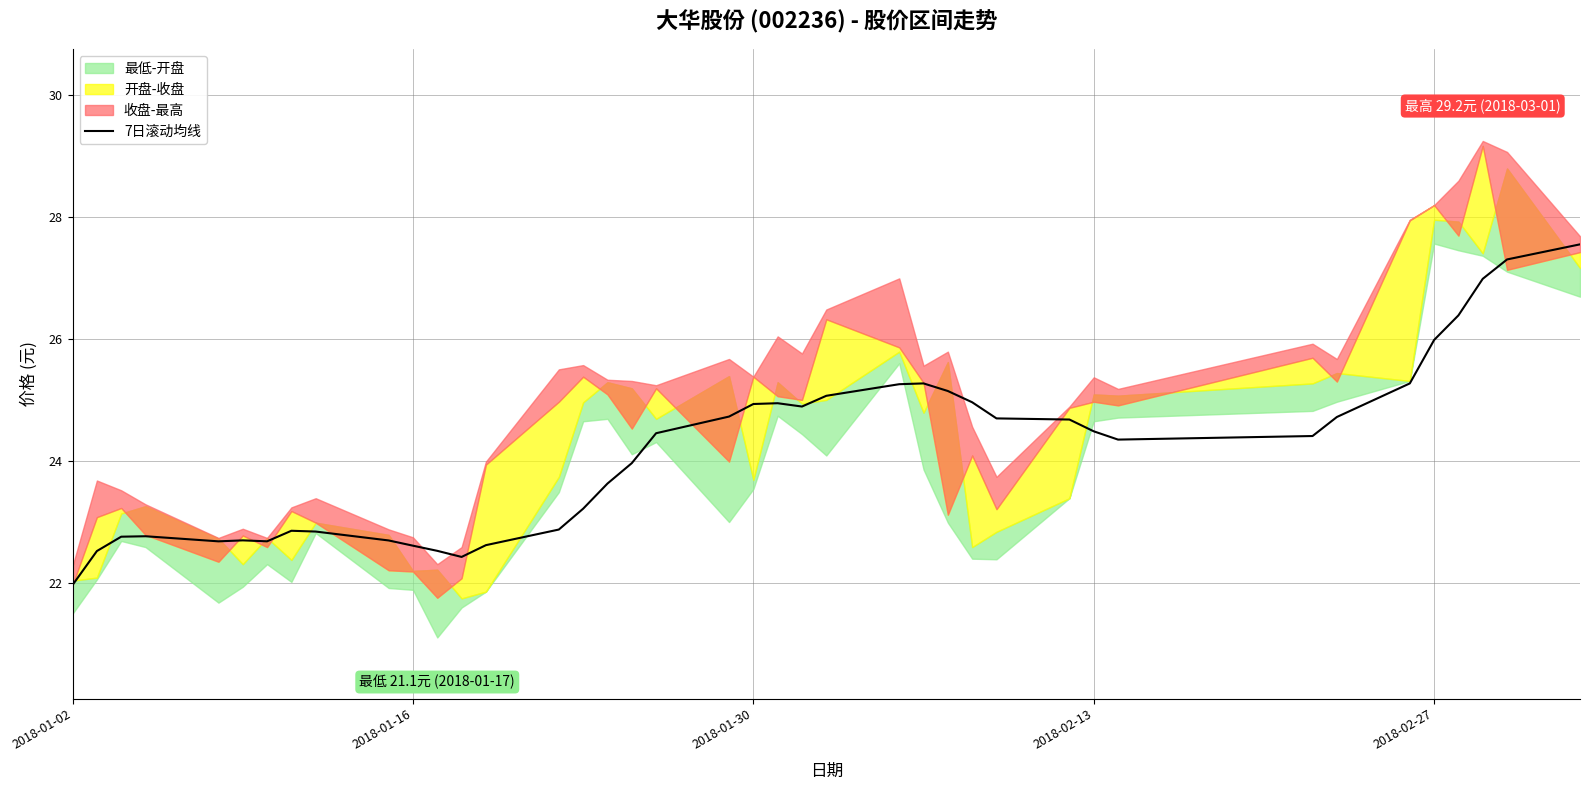

True or false: 7日滚动均线 has a value of 26.0 at 2018-02-27.

True